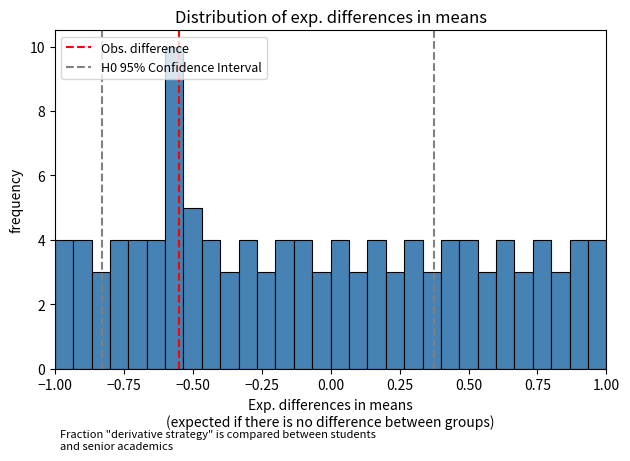

Around what value on the x-axis is the tallest bar? Give the approximate position of its centre, as read against the axis.

-0.55